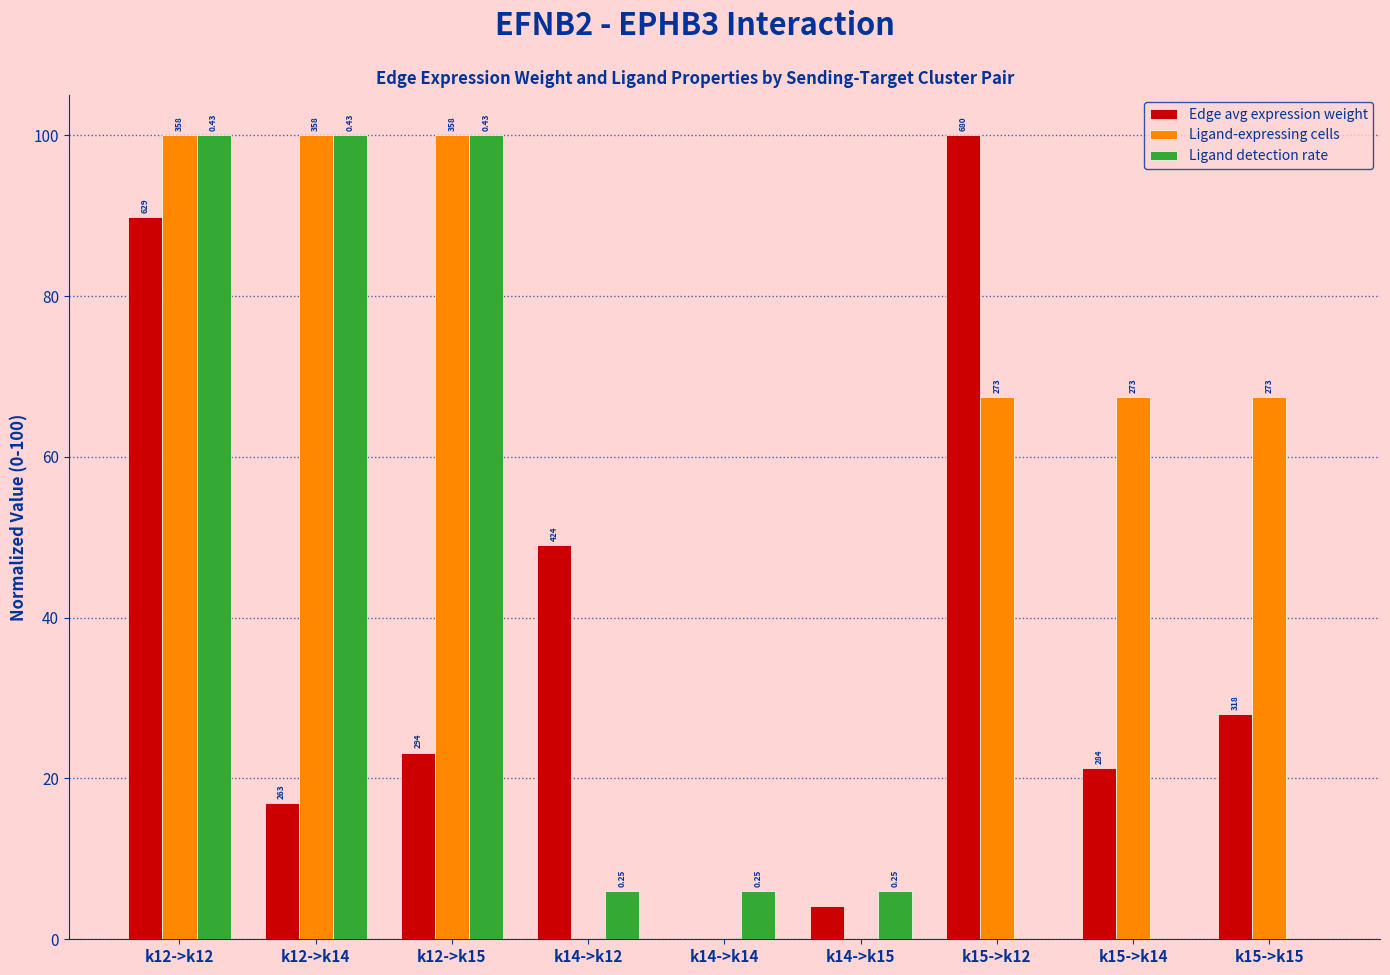

What is the greatest value displayed?

100.0